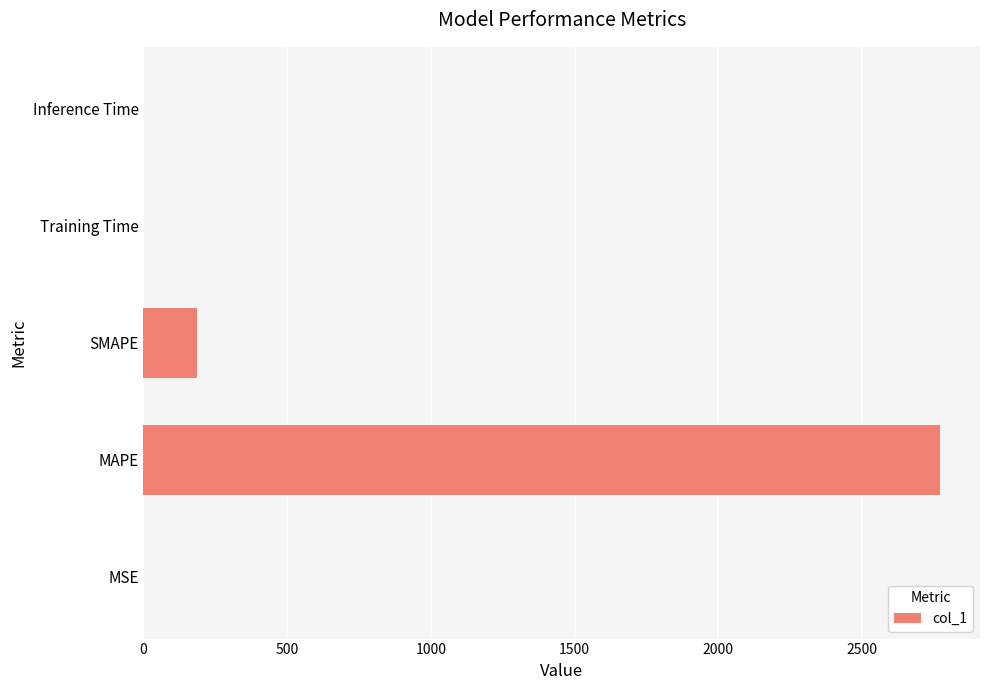

At which category does the chart reach its peak across all series?

MAPE